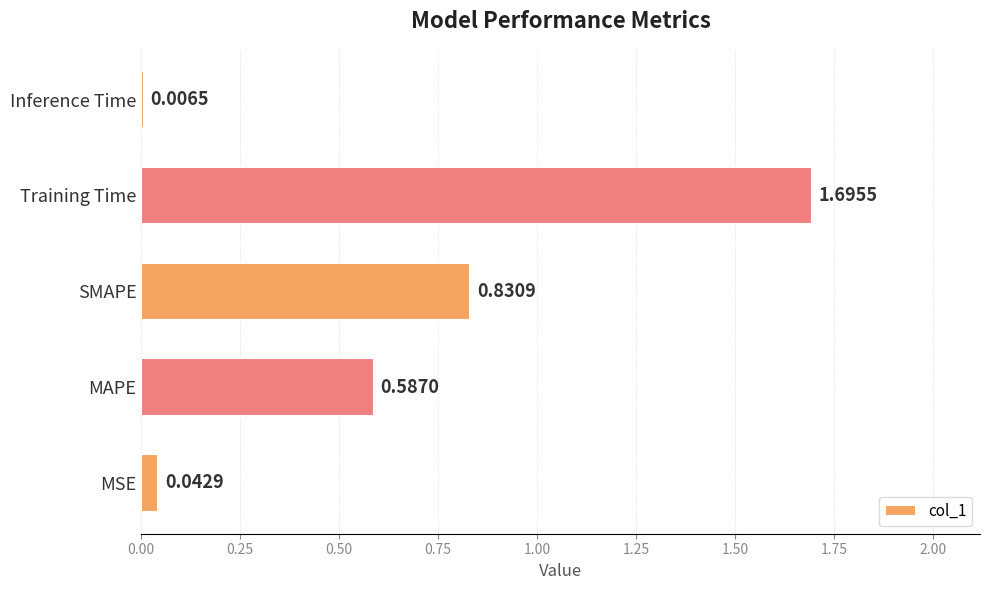

Between Training Time and MSE, which is larger?

Training Time